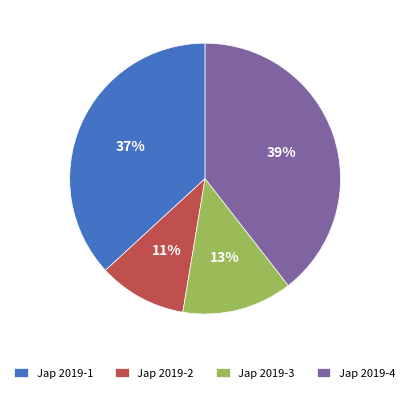

Approximately how many times larger is the value at Jap 2019-1 compared to Jap 2019-4?

0.9